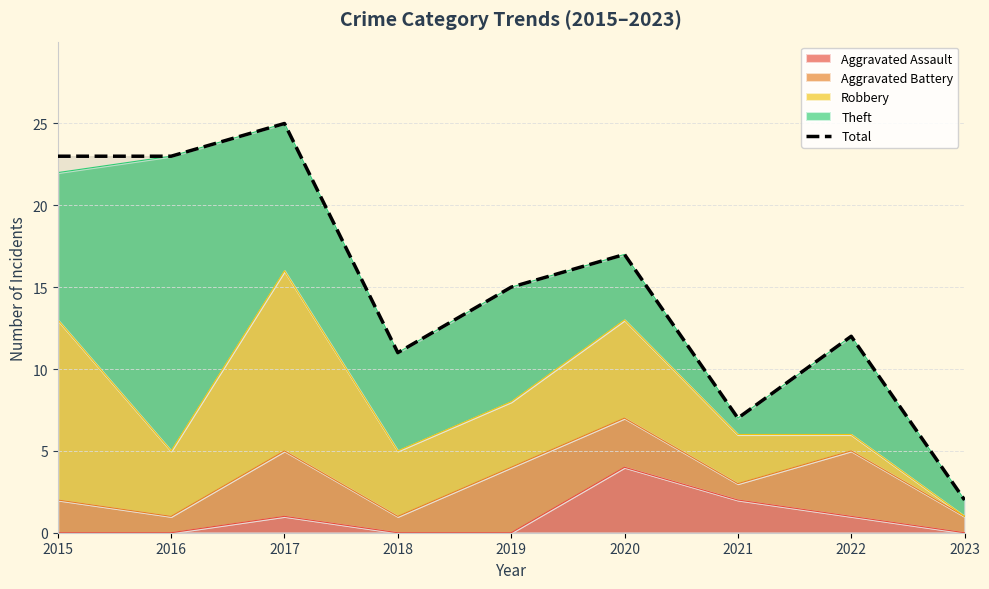

Reading right to left, extract all data points from this chart.

2023=2	2022=12	2021=7	2020=17	2019=15	2018=11	2017=25	2016=23	2015=23